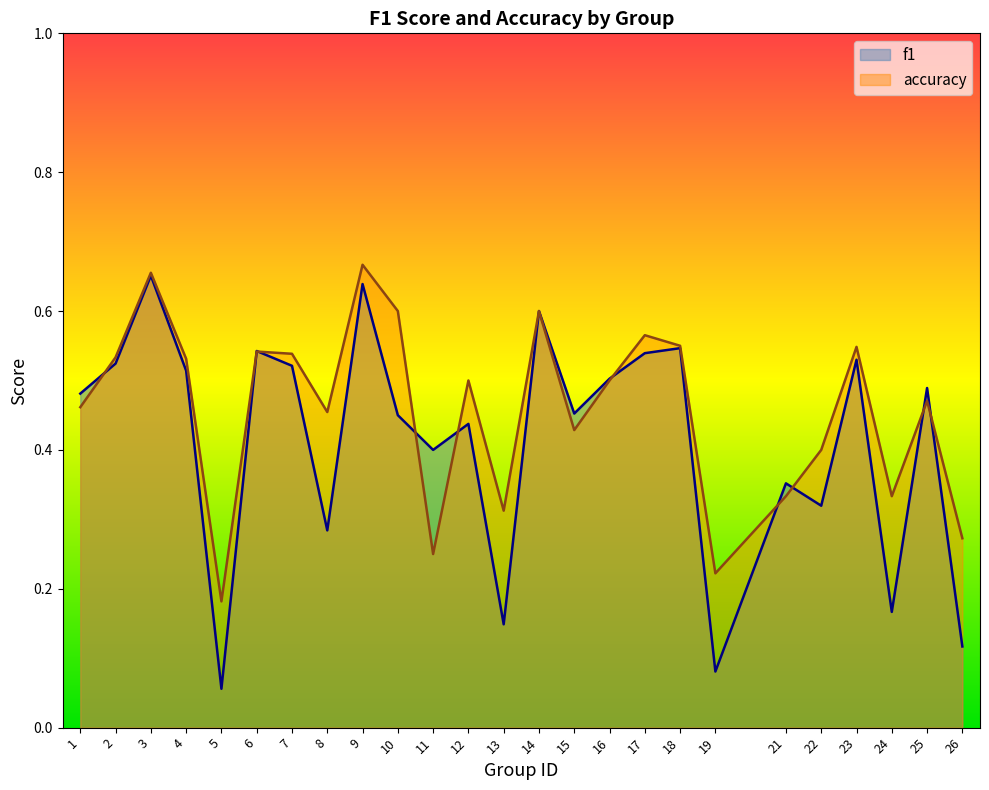

Does the chart display data point markers on the line(s)?

No